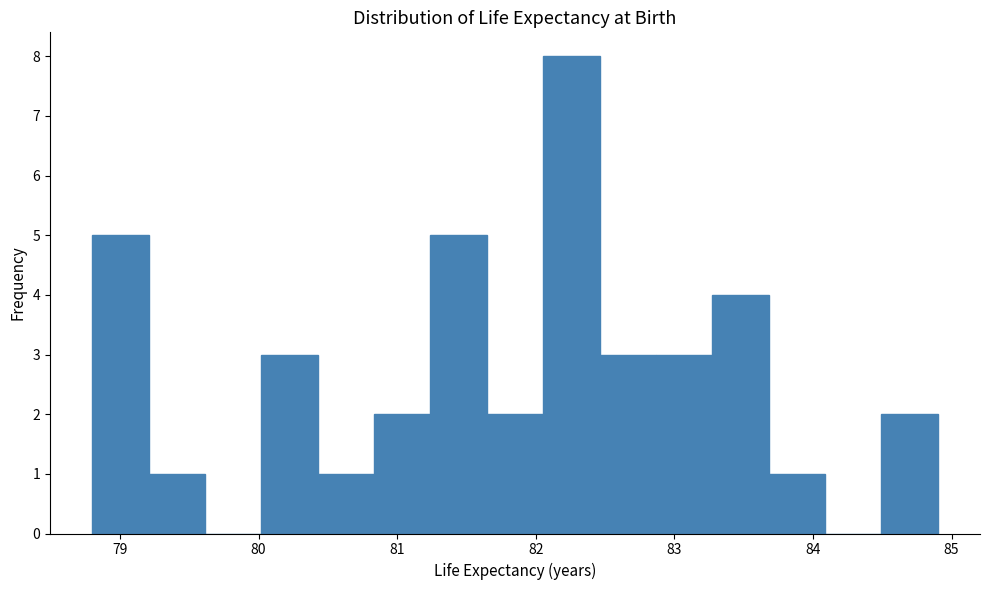

Reading left to right, transcribe this chart: for each bar, give the range it covers on the x-axis and its height. Neither the bar edges nor the heights are printed on the chart, so give them approximately, as read against the axes.

78.8 to 79.2: 5
79.2 to 79.6: 1
79.6 to 80.0: 0
80.0 to 80.4: 3
80.4 to 80.8: 1
80.8 to 81.2: 2
81.2 to 81.6: 5
81.6 to 82.1: 2
82.1 to 82.5: 8
82.5 to 82.9: 3
82.9 to 83.3: 3
83.3 to 83.7: 4
83.7 to 84.1: 1
84.1 to 84.5: 0
84.5 to 84.9: 2